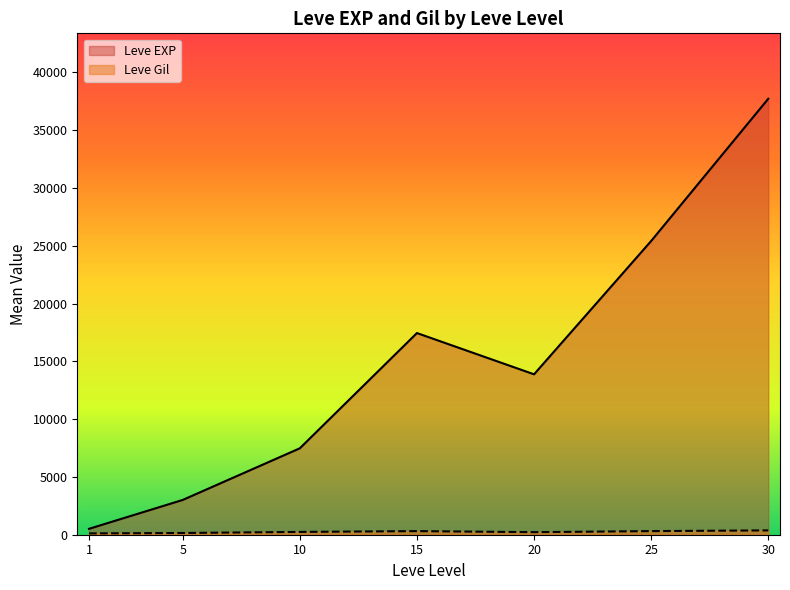

What value does the Leve Gil series have at 20?

280